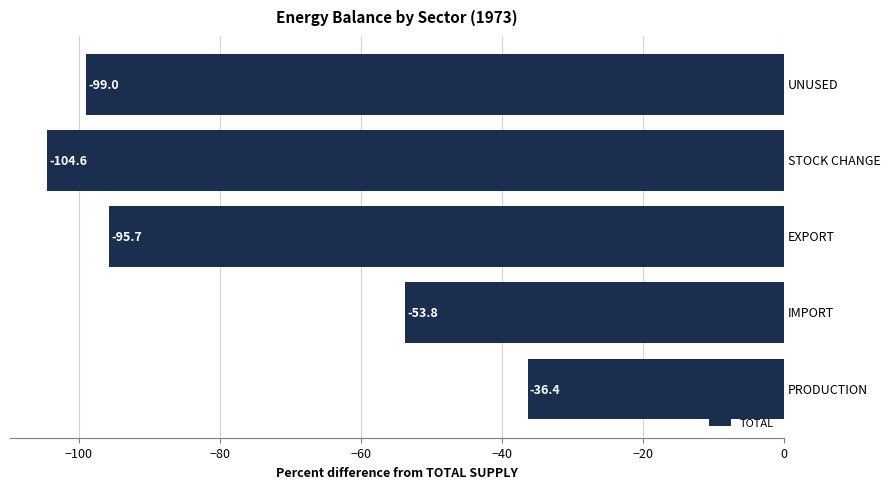

What is the minimum value shown in the chart?

-104.6